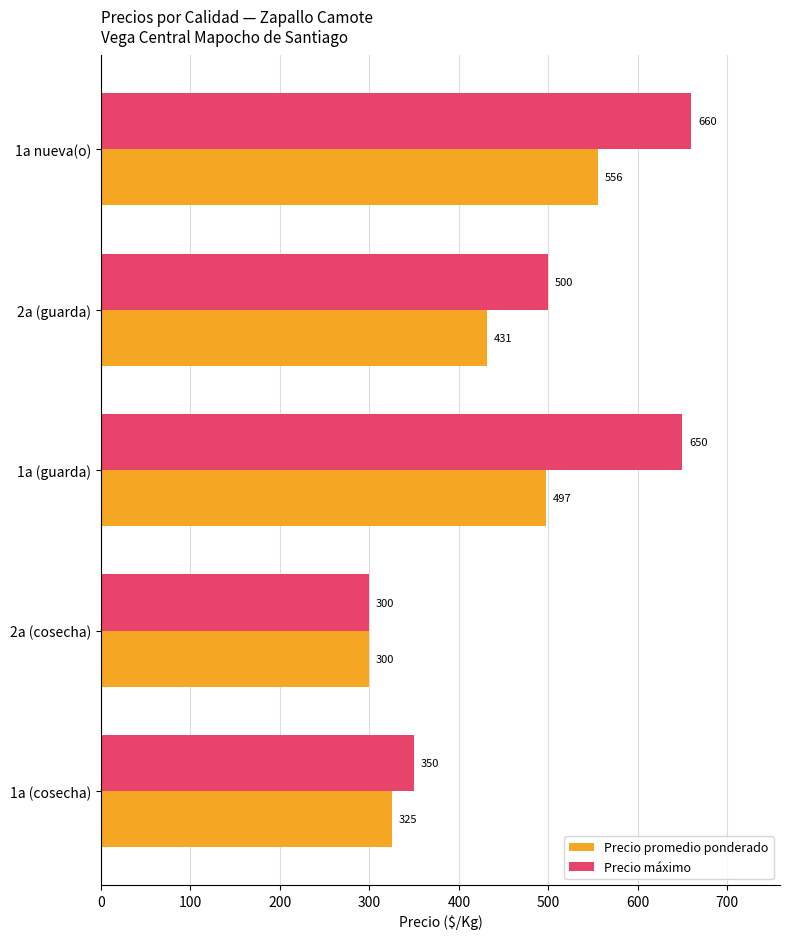

What is the difference between the highest and lowest values at 1a nueva(o)?

104